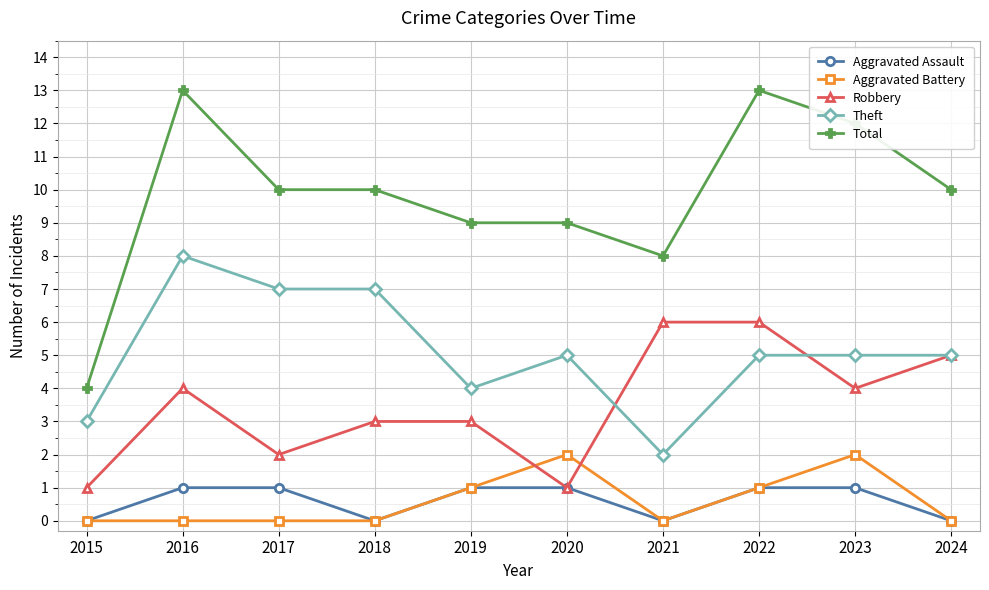

How many lines are shown in the chart?

5